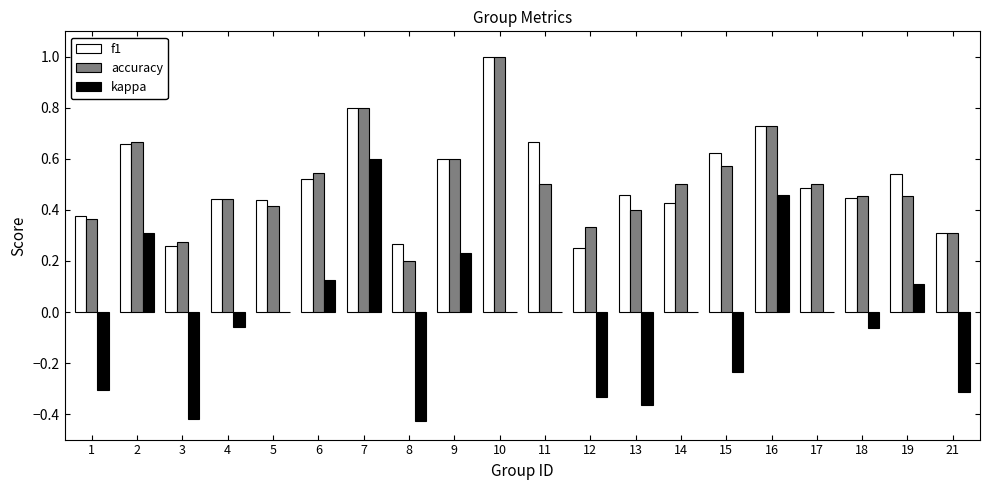

At which label does f1 reach its peak?

10